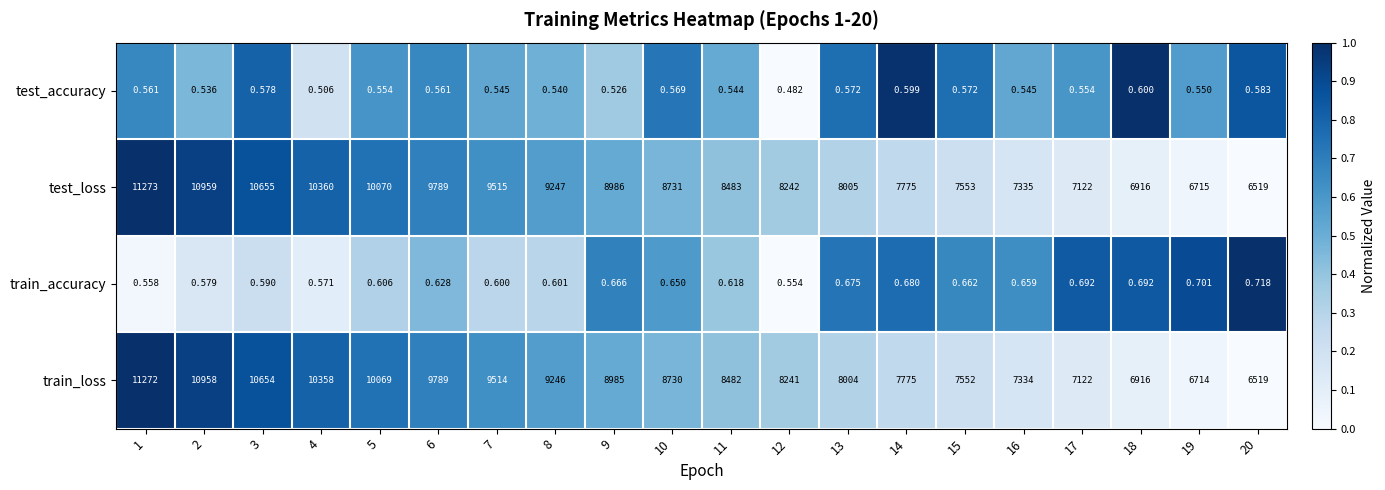

How many data points does each series have?

20